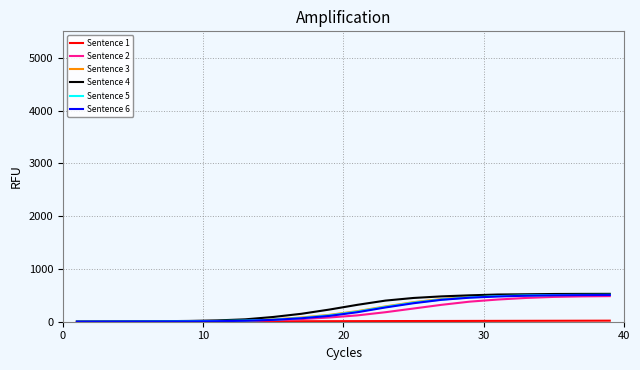

What is the maximum value shown in the chart?

528